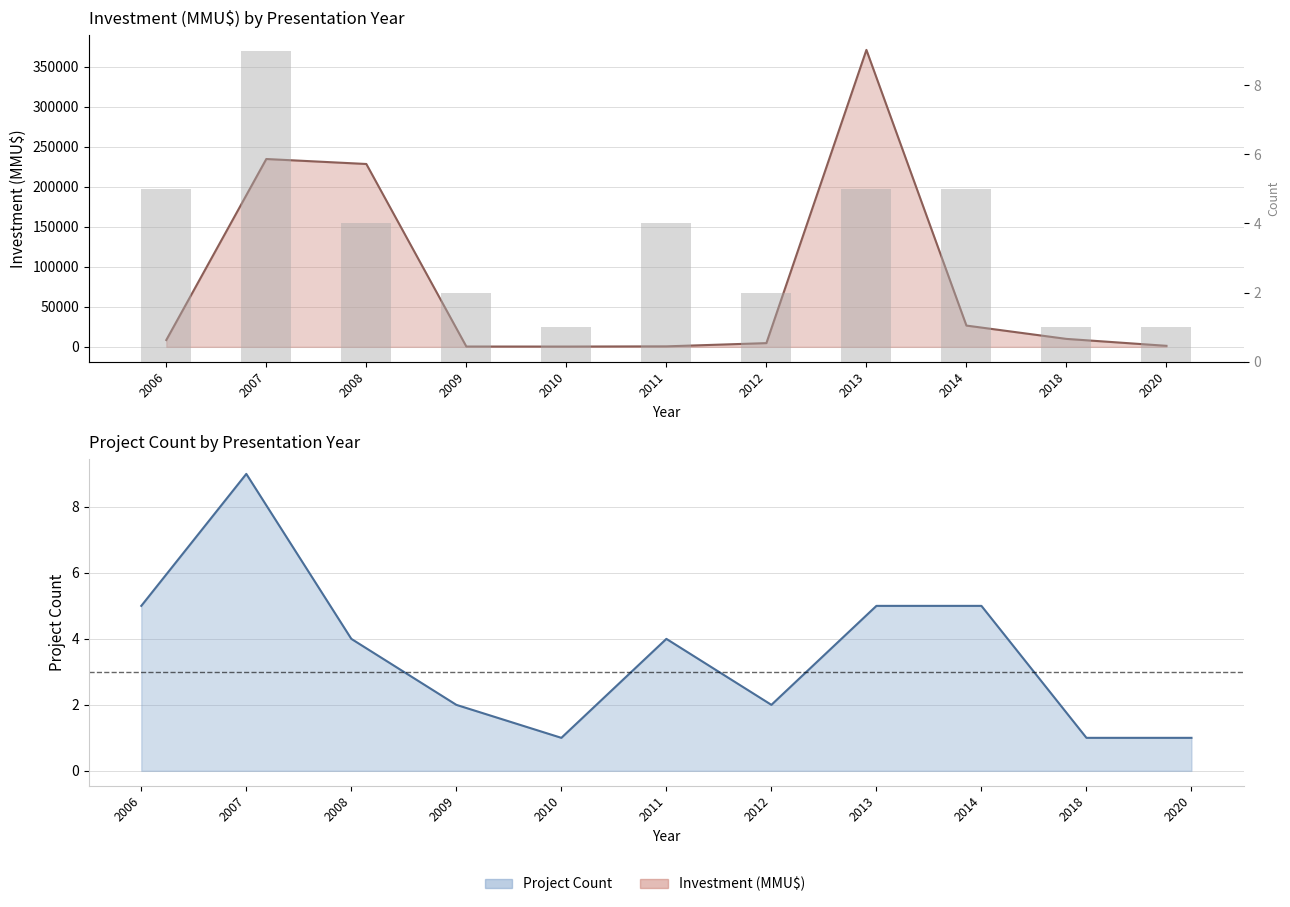

Reading left to right, what are all the values shown in this chart?

Inversion (MMU$): 2006=8500	2007=234511	2008=228300	2009=377	2010=335	2011=600	2012=4630	2013=370750	2014=26540	2018=9903	2020=1250
Project Count: 2006=5	2007=9	2008=4	2009=2	2010=1	2011=4	2012=2	2013=5	2014=5	2018=1	2020=1
Count: 2006=5	2007=9	2008=4	2009=2	2010=1	2011=4	2012=2	2013=5	2014=5	2018=1	2020=1